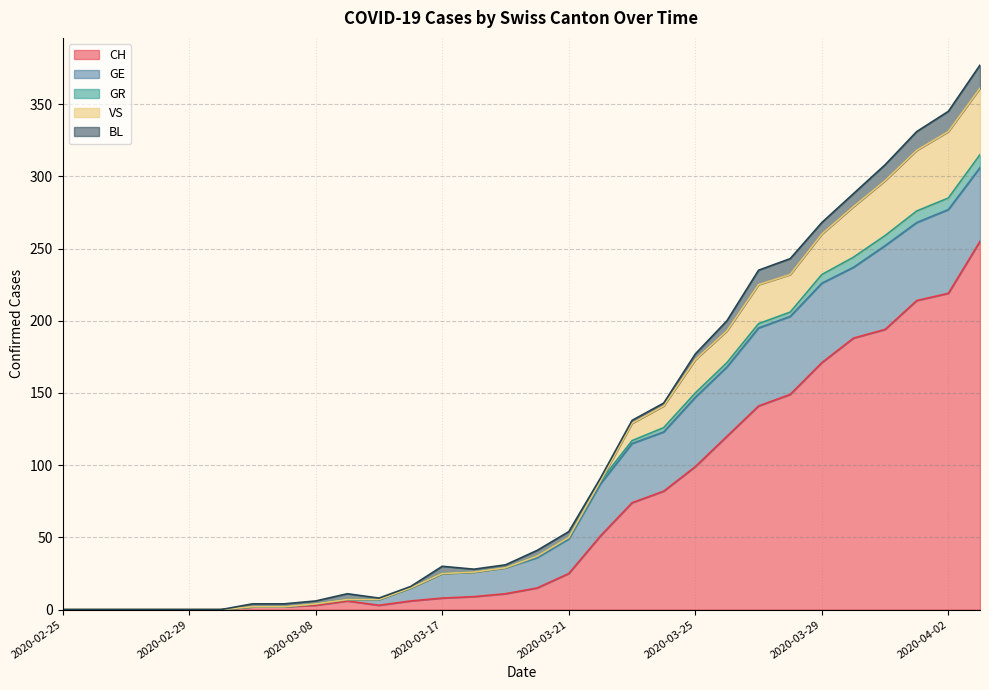

The value of BL at 2020-03-20 is 6. True or false?

False